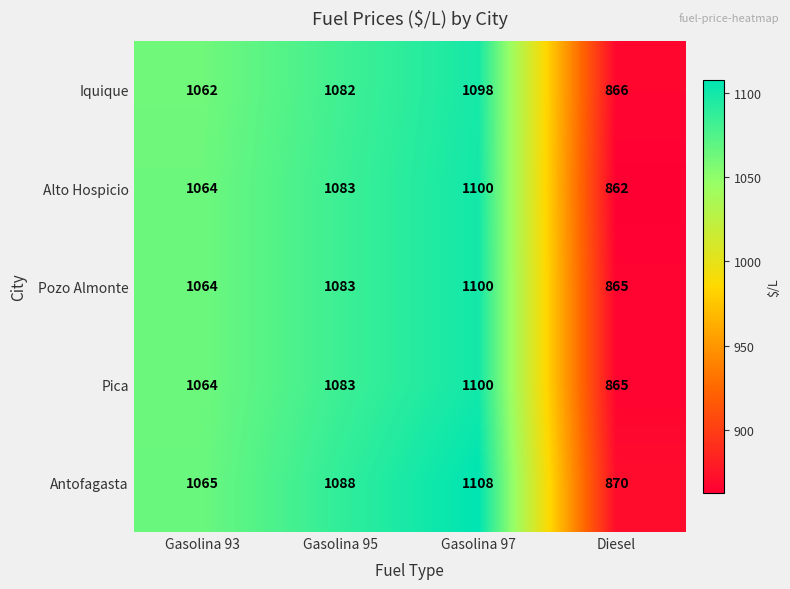

Is it true that Pozo Almonte equals 1064 at Gasolina 93?

True